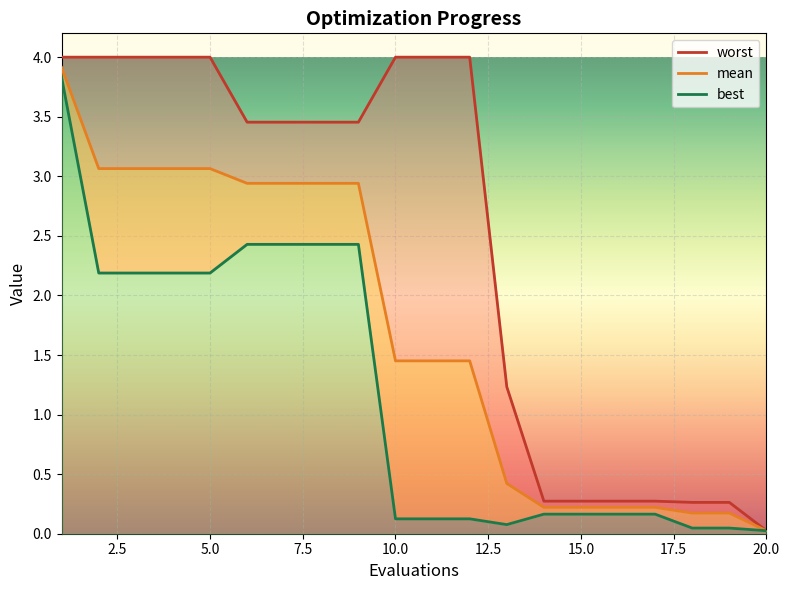

At 4, list the series in order from smallest to largest.

best, mean, worst